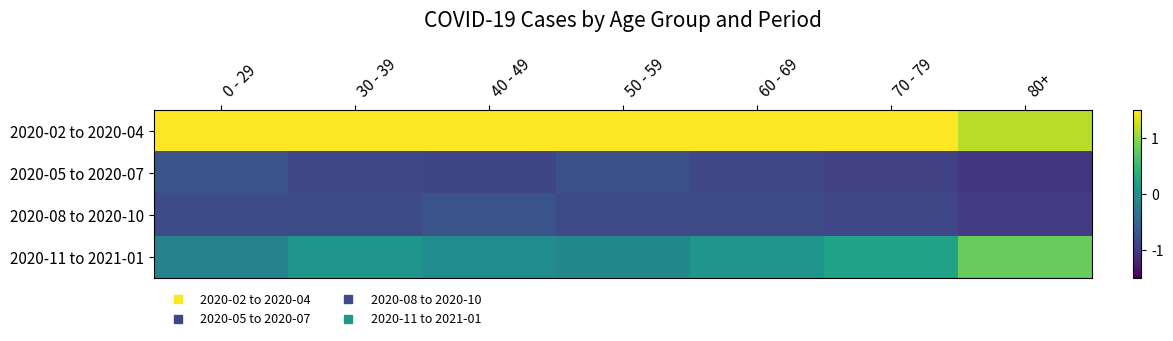

List the series in order of their peak value, highest first.

2020-02 to 2020-04, 2020-11 to 2021-01, 2020-05 to 2020-07, 2020-08 to 2020-10